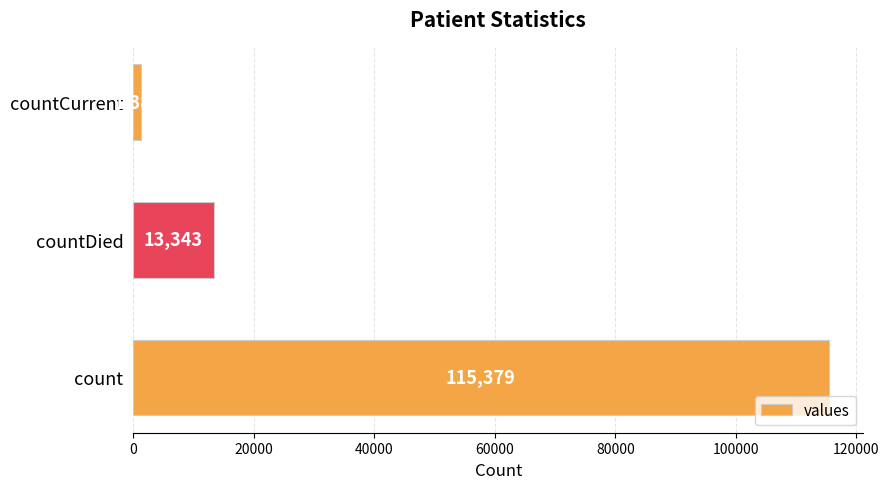

Read the value at countDied, to the nearest 50.

13350